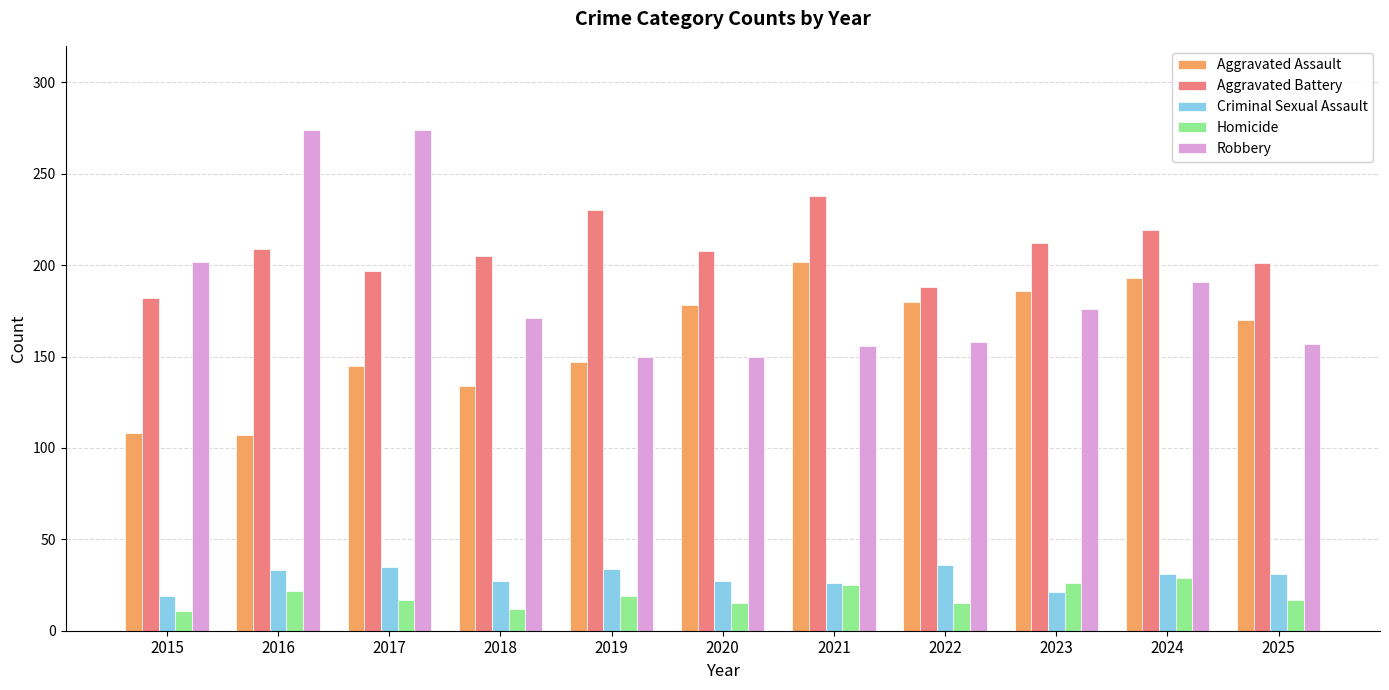

What is the total value across all series at 2025?

576